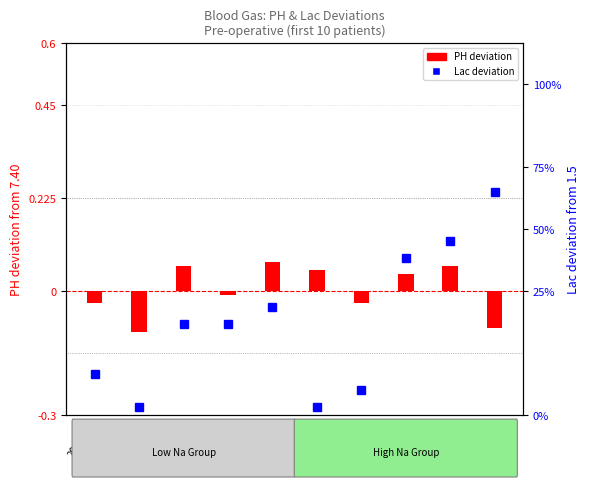

What is the value of the PH deviation
(from 7.40) bar at the 9th from the left?

0.1